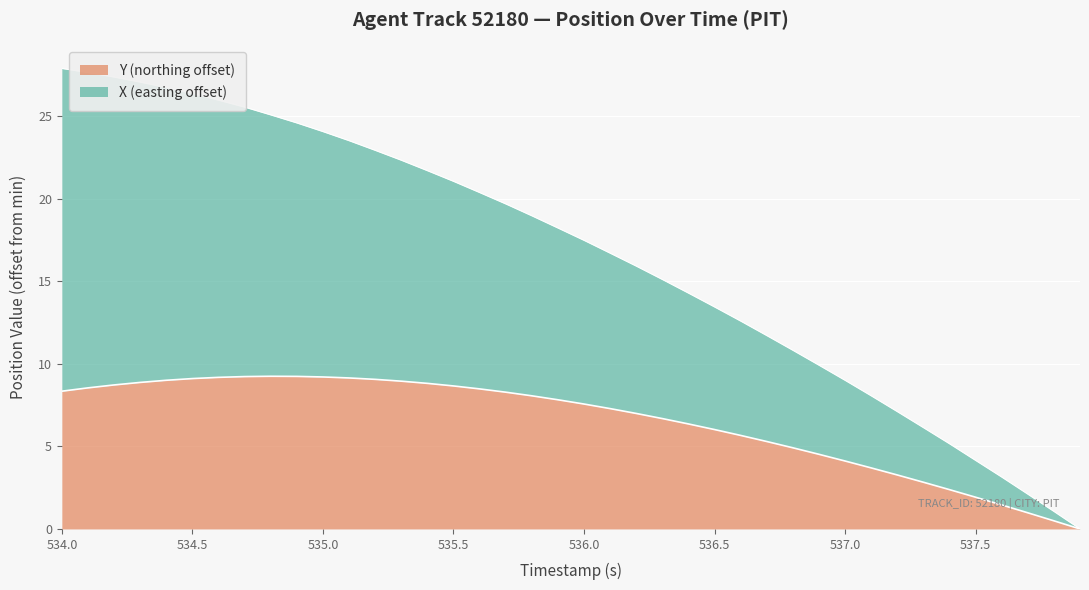

What is the highest value of the Y (northing offset) series?

9.3